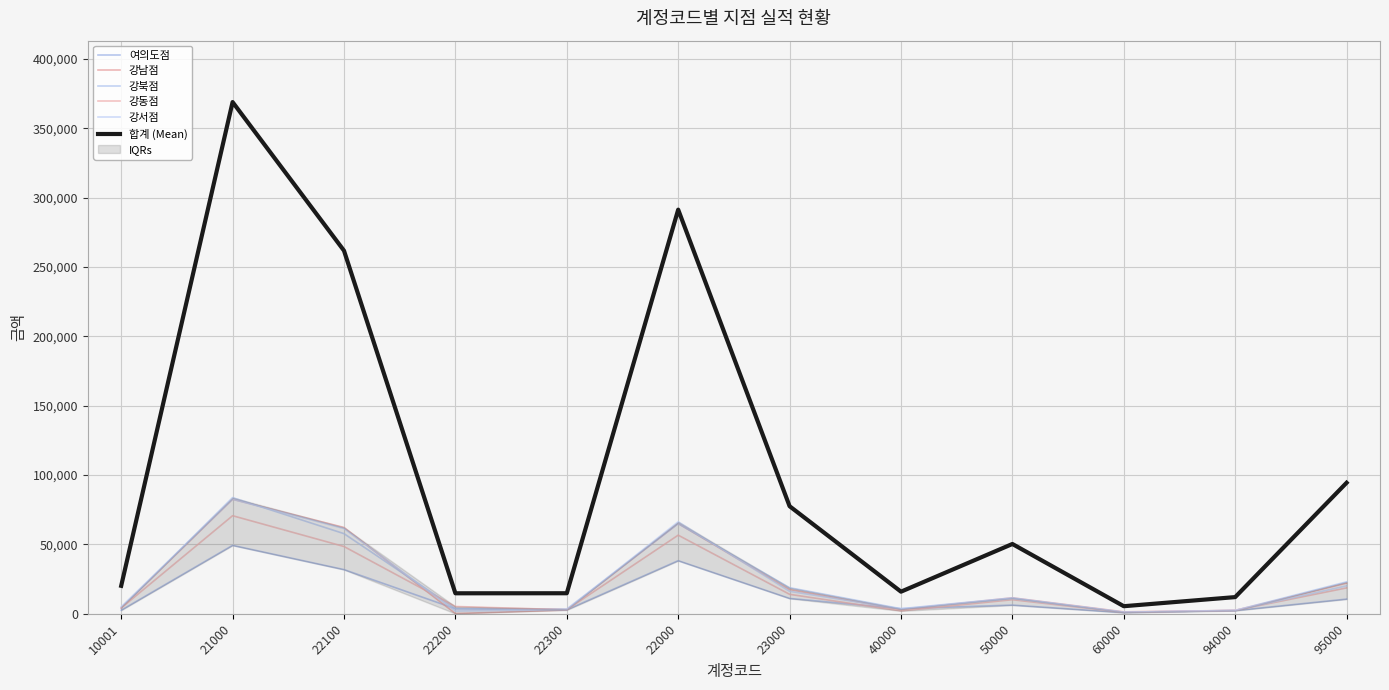

Reading right to left, what are all the values shown in this chart?

여의도점: 10576	2272	813	6253	3644	11052	38263	2816	3607	31840	49315	2552
강남점: 22077	2434	1405	11517	3080	17479	65115	2716	162	62237	82594	4180
강북점: 23007	2430	1142	11440	3664	18803	64974	3449	3756	57769	83777	4144
강동점: 18662	2445	980	10143	2080	14024	56682	2918	5267	48497	70706	4161
강서점: 20139	2445	1122	10971	3469	16204	66342	2904	1980	61458	82546	5122
합계 (Mean): 94461	12026	5462	50324	15937	77562	291376	14803	14772	261801	368938	20159